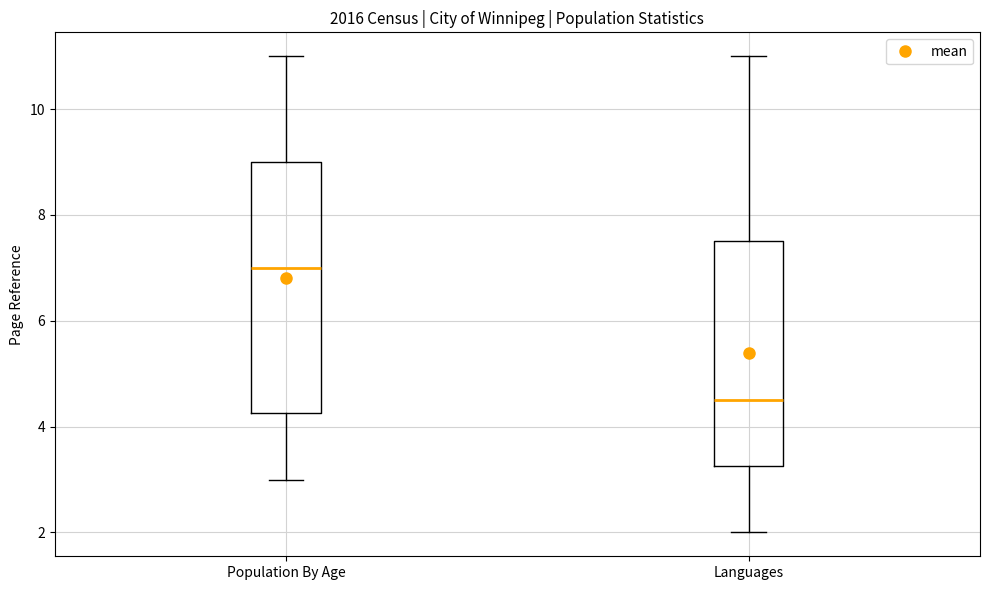

Where does the lower whisker of the box for Languages end on the y-axis? The values are not printed on the chart, so give them approximately, as read against the axis.

2.0